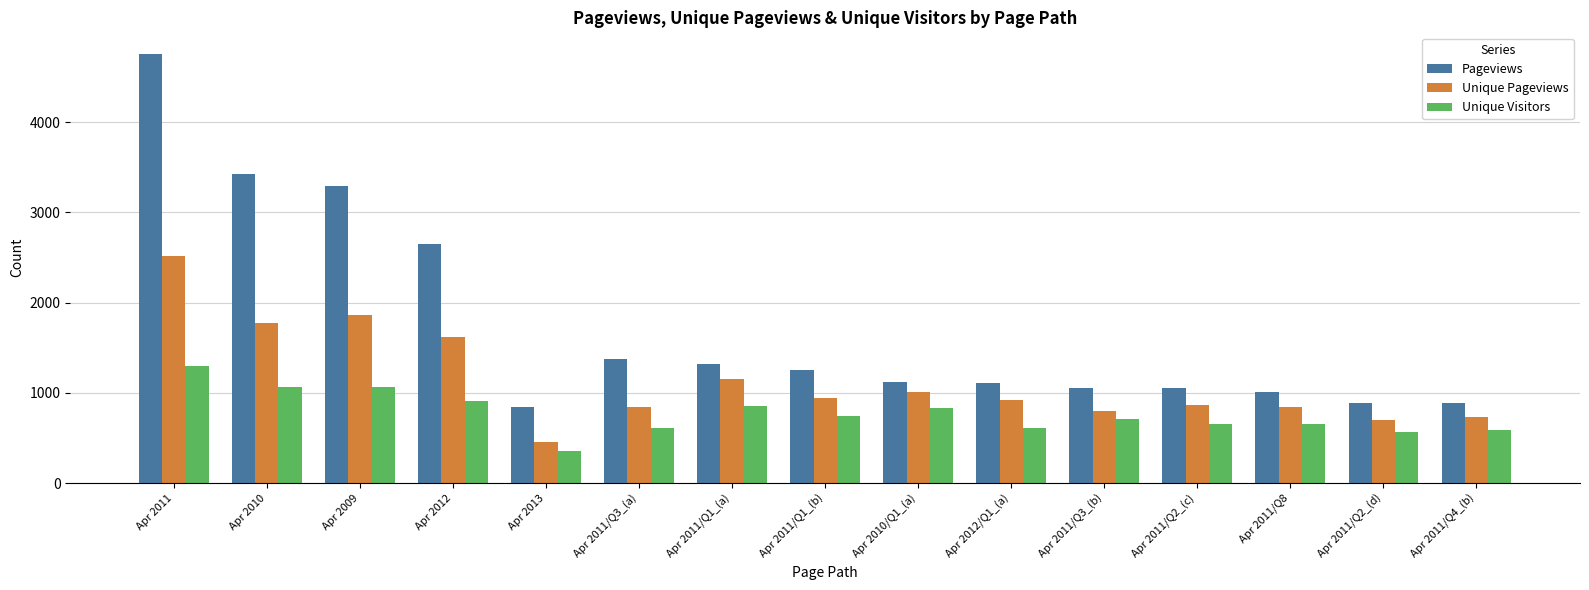

How many groups of bars are there?

15